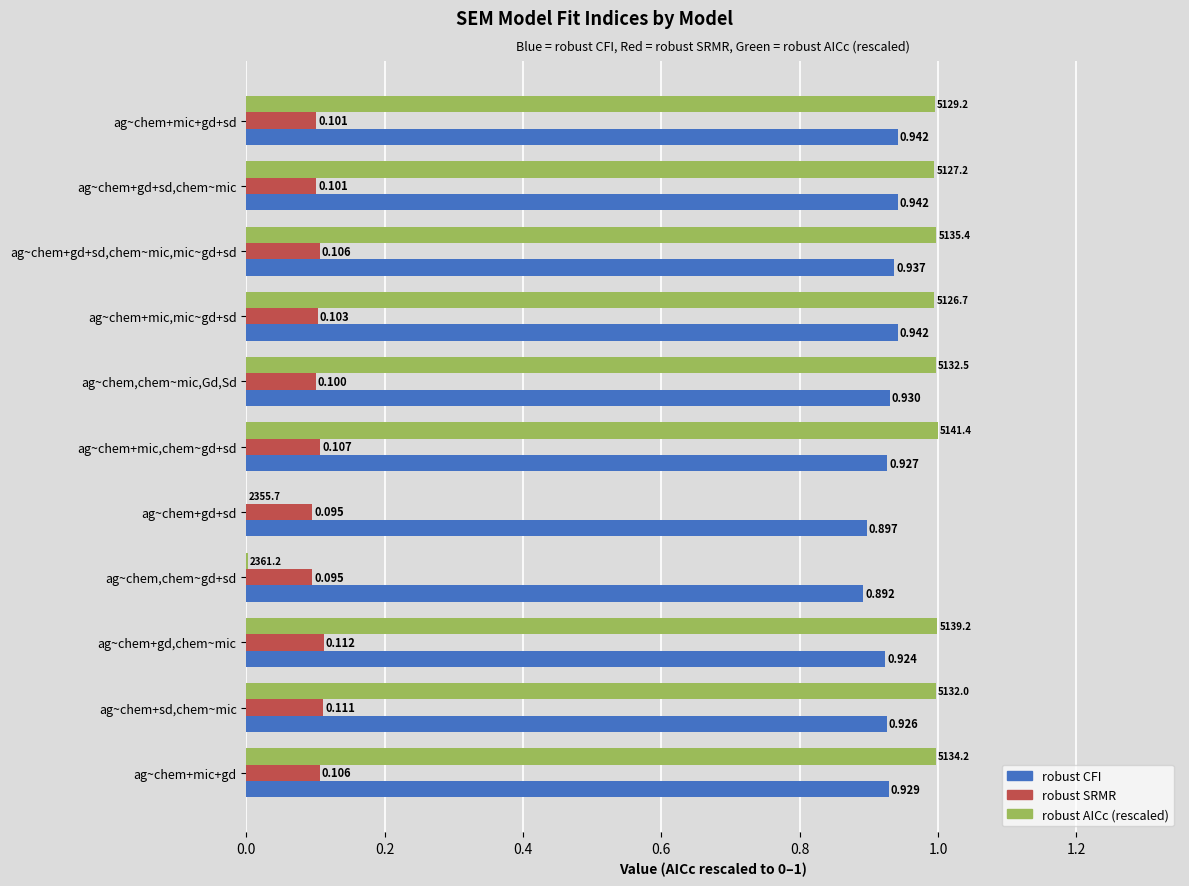

At which category does the chart reach its peak across all series?

ag~chem+mic,chem~gd+sd